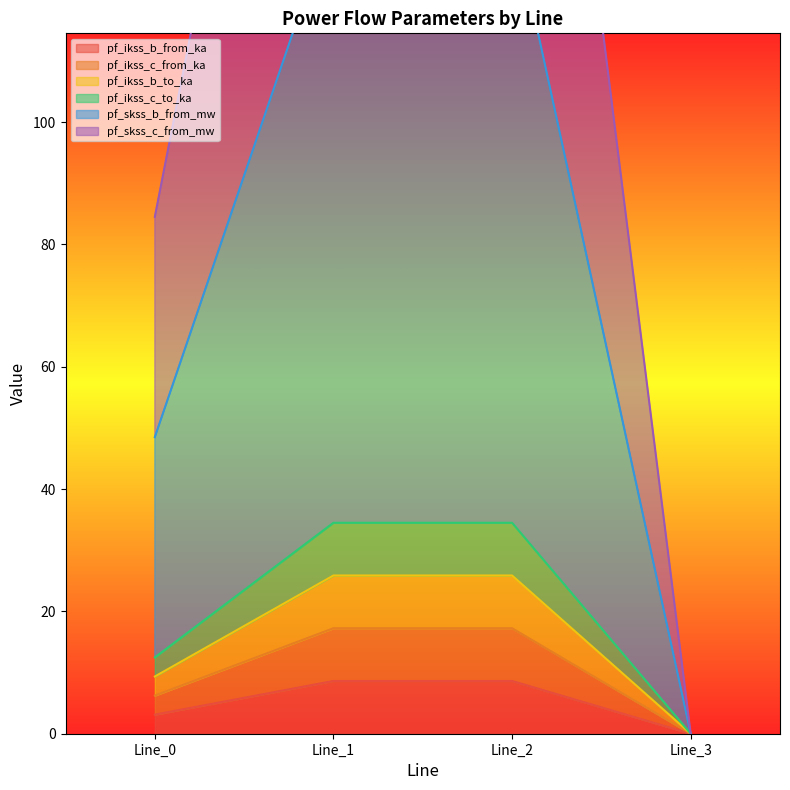

The value of pf_ikss_b_from_ka at Line_1 is 8.6. True or false?

True